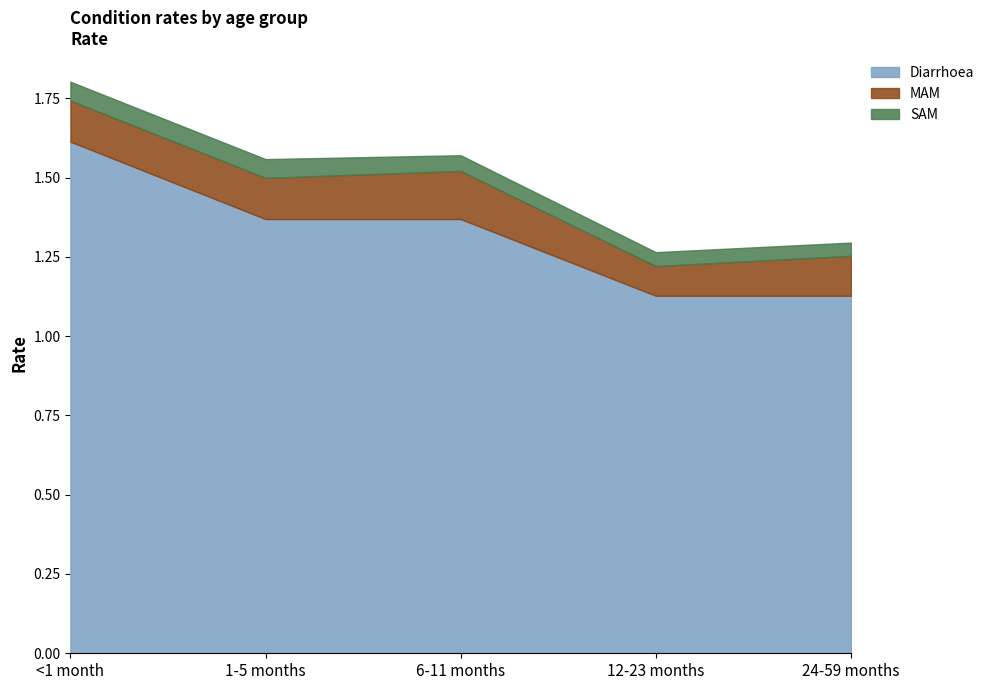

Between 6-11 months and 24-59 months, which series saw the biggest shift?

Diarrhoea